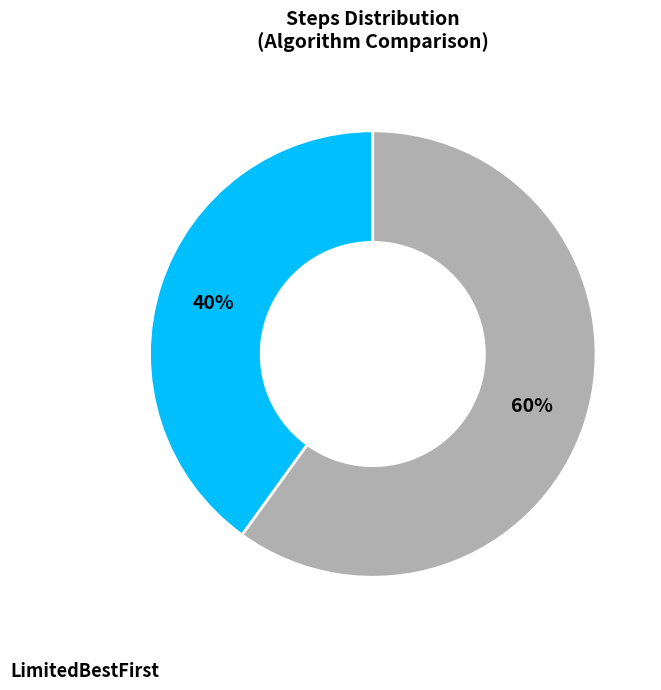

Is there any slice that represents more than half of the pie?

Yes